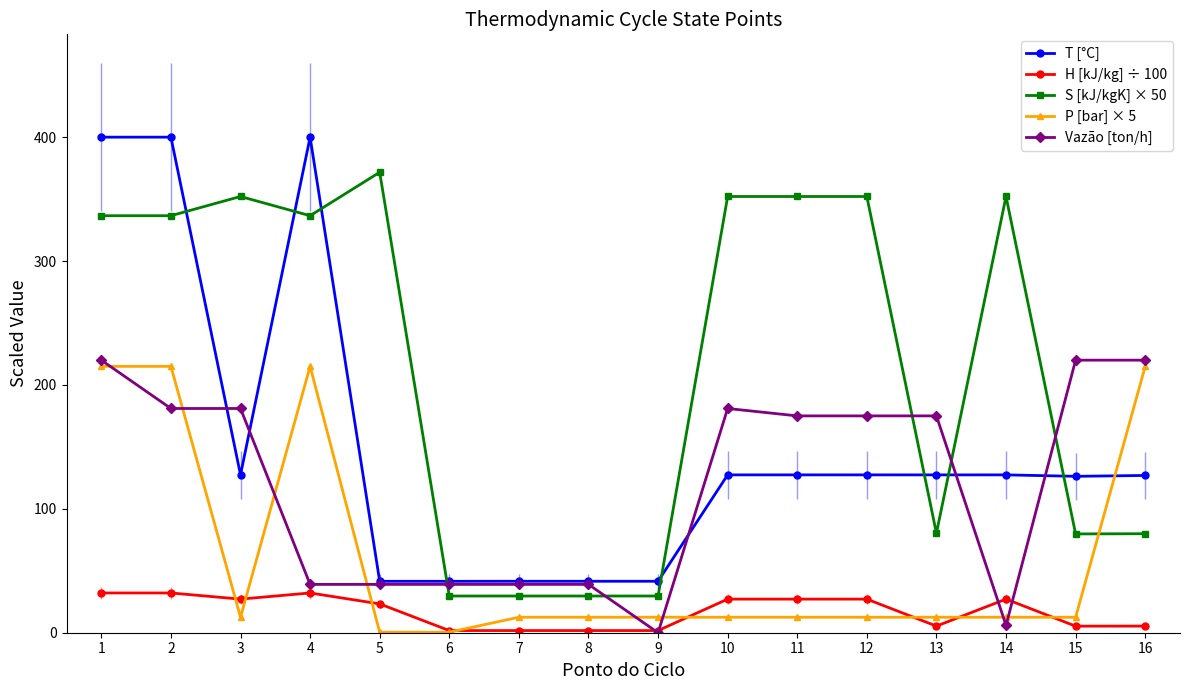

What is the total value across all series at 3?

700.1